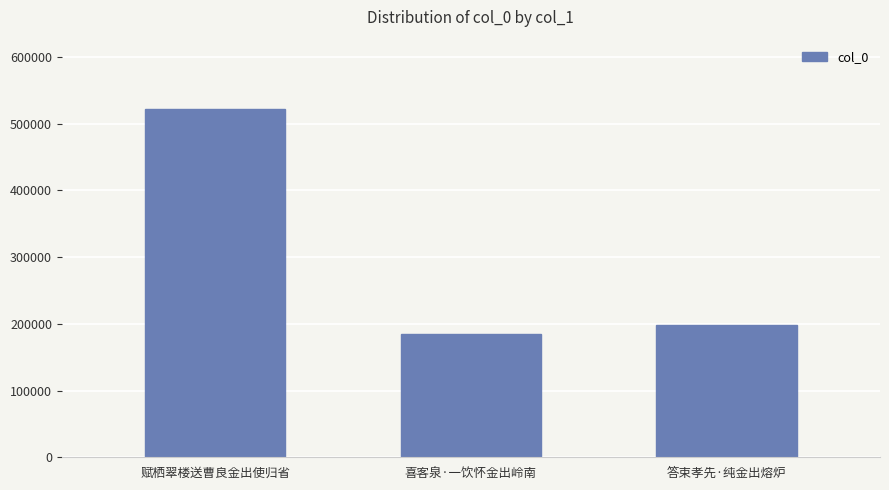

What is the minimum value shown in the chart?

185456